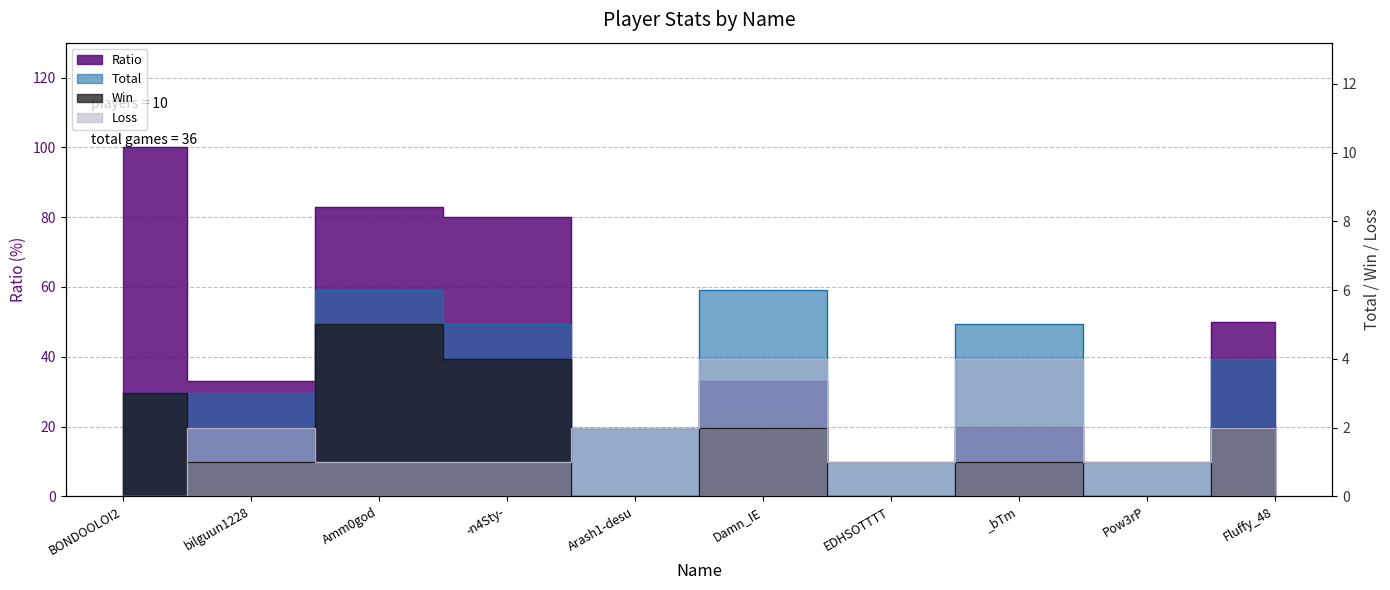

Reading left to right, transcribe all the data shown in this chart.

Ratio: BONDOOLOI2=100	bilguun1228=33	Amm0god=83	-n4Sty-=80	Arash1-desu=0	Damn_IE=33	EDHSOTTTT=0	_bTm=20	Pow3rP=0	Fluffy_48=50
Total: BONDOOLOI2=3	bilguun1228=3	Amm0god=6	-n4Sty-=5	Arash1-desu=2	Damn_IE=6	EDHSOTTTT=1	_bTm=5	Pow3rP=1	Fluffy_48=4
Win: BONDOOLOI2=3	bilguun1228=1	Amm0god=5	-n4Sty-=4	Arash1-desu=0	Damn_IE=2	EDHSOTTTT=0	_bTm=1	Pow3rP=0	Fluffy_48=2
Loss: BONDOOLOI2=0	bilguun1228=2	Amm0god=1	-n4Sty-=1	Arash1-desu=2	Damn_IE=4	EDHSOTTTT=1	_bTm=4	Pow3rP=1	Fluffy_48=2